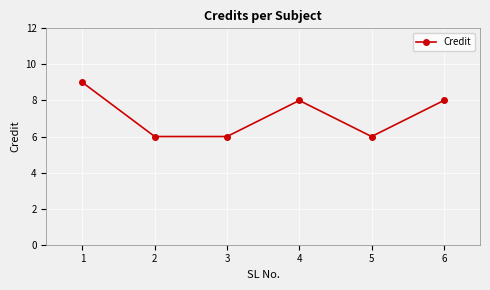

True or false: the data shows 2 at 5.

False